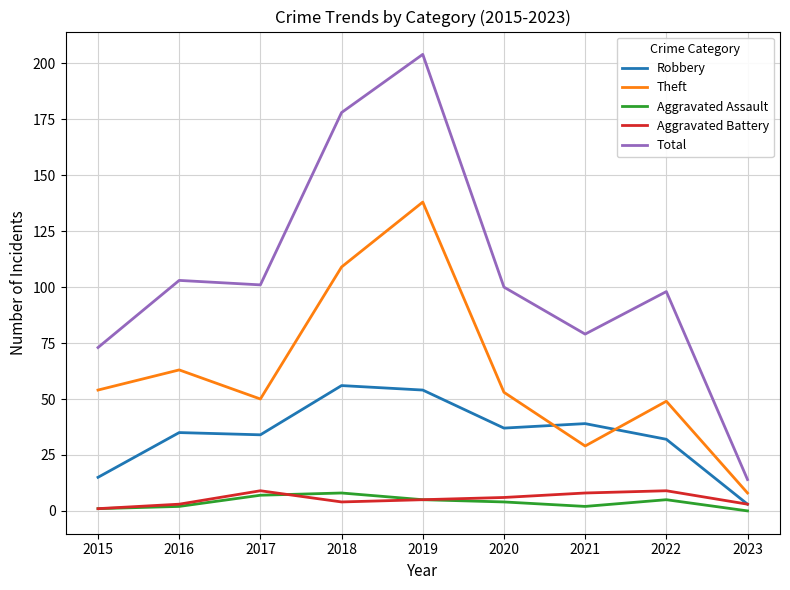

At how many categories does at least one series exceed 172?

2